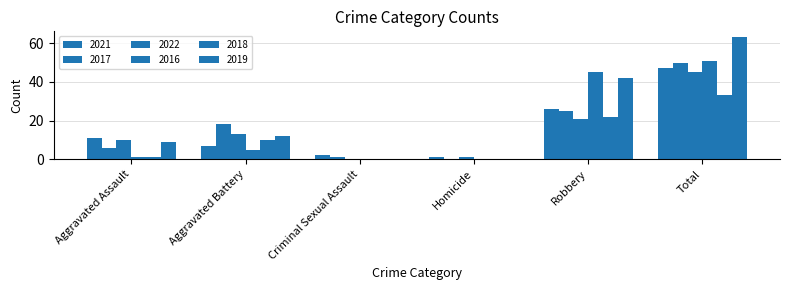

How many values in 2022 are above zero?

5